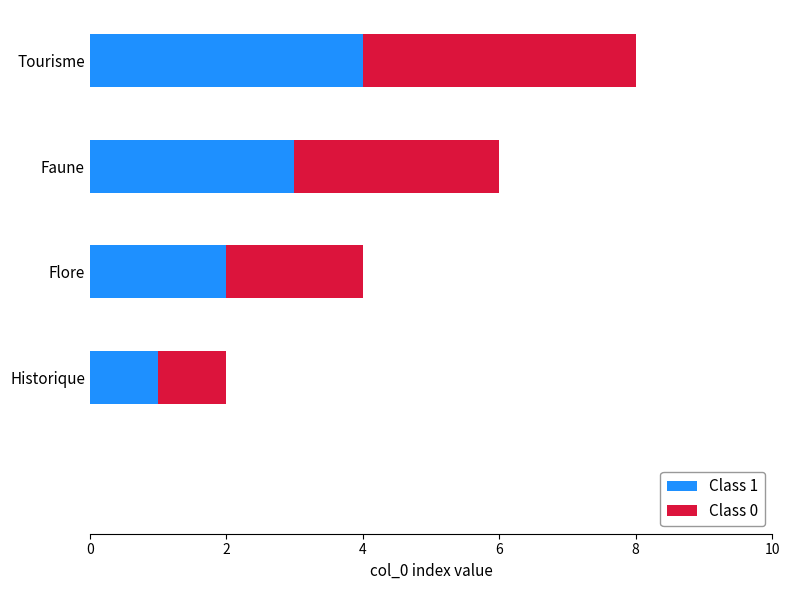

The value of Class 1 at Historique is 1. True or false?

True